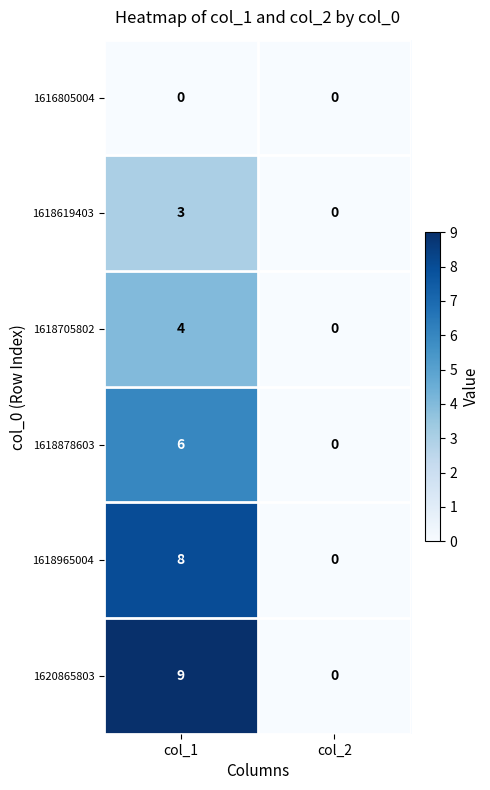

Which series has the widest spread of values?

1620865803